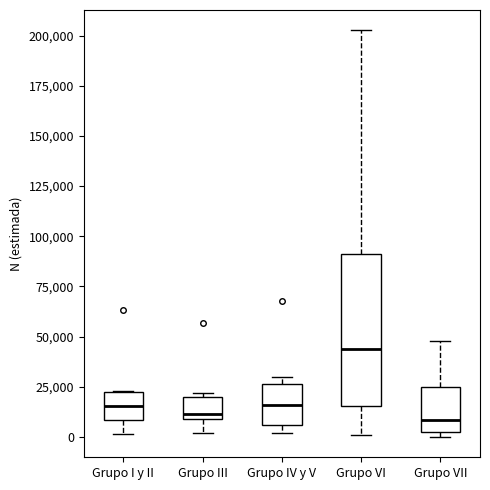

Reading left to right, read every box against the y-axis: the position of its median line, the range the box covers, and the ends of its whiskers. The values are not printed on the chart, so give them approximately, as read against the axis.

Grupo I y II: median 15000, box 10000 to 20000, whiskers 0 to 25000
Grupo III: median 10000 (just above the box's lower edge), box 10000 to 20000, whiskers 0 to 20000 (just above the box's upper edge)
Grupo IV y V: median 15000, box 5000 to 25000, whiskers 0 to 30000
Grupo VI: median 45000, box 15000 to 90000, whiskers 0 to 205000
Grupo VII: median 10000, box 0 to 25000, whiskers 0 (just below the box's lower edge) to 50000